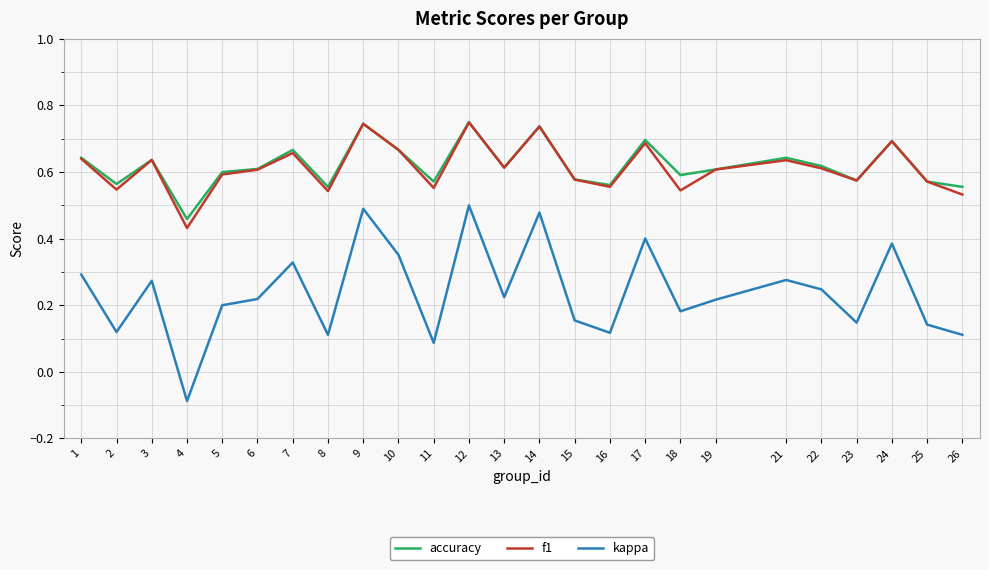

True or false: f1 and kappa intersect in this chart.

False